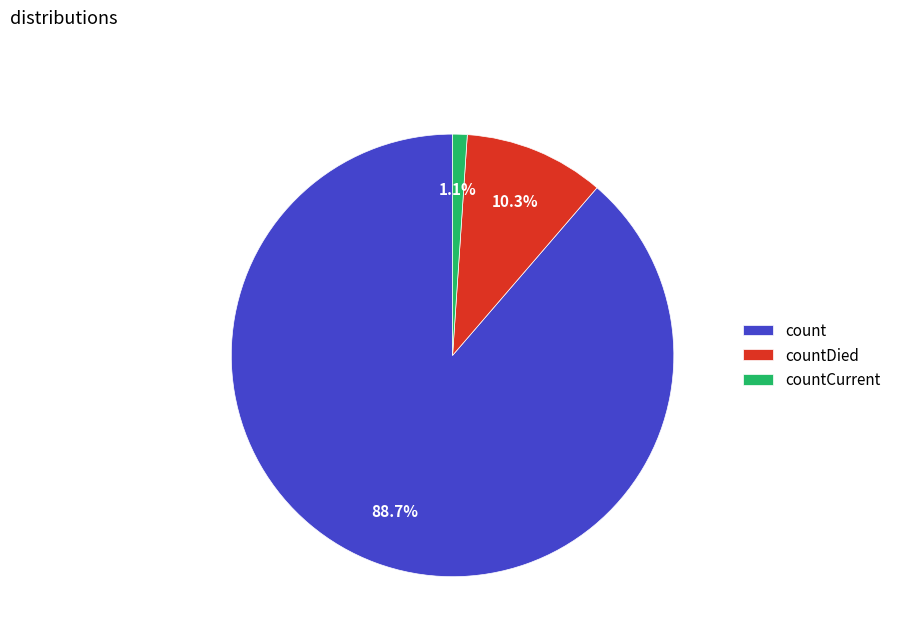

What is the smallest slice in the pie chart?

countCurrent